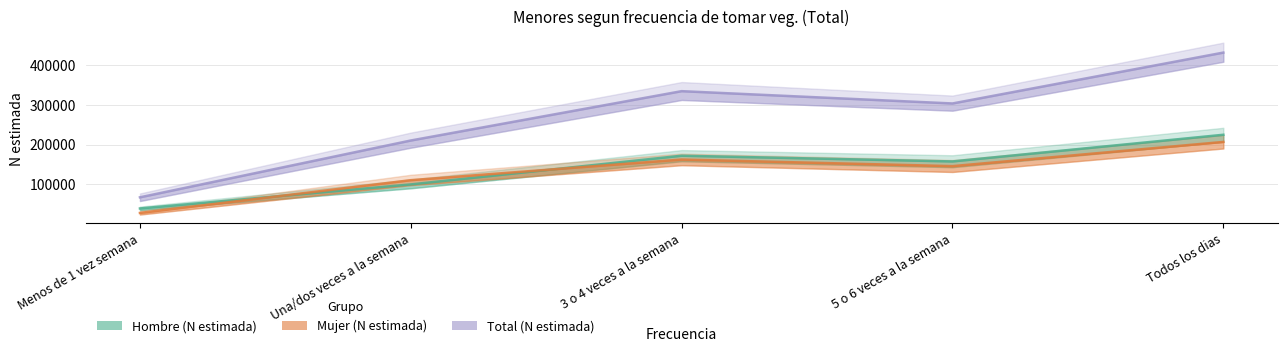

At 5 o 6 veces a la semana, list the series in order from largest to smallest.

Total (N estimada), Hombre (N estimada), Mujer (N estimada)